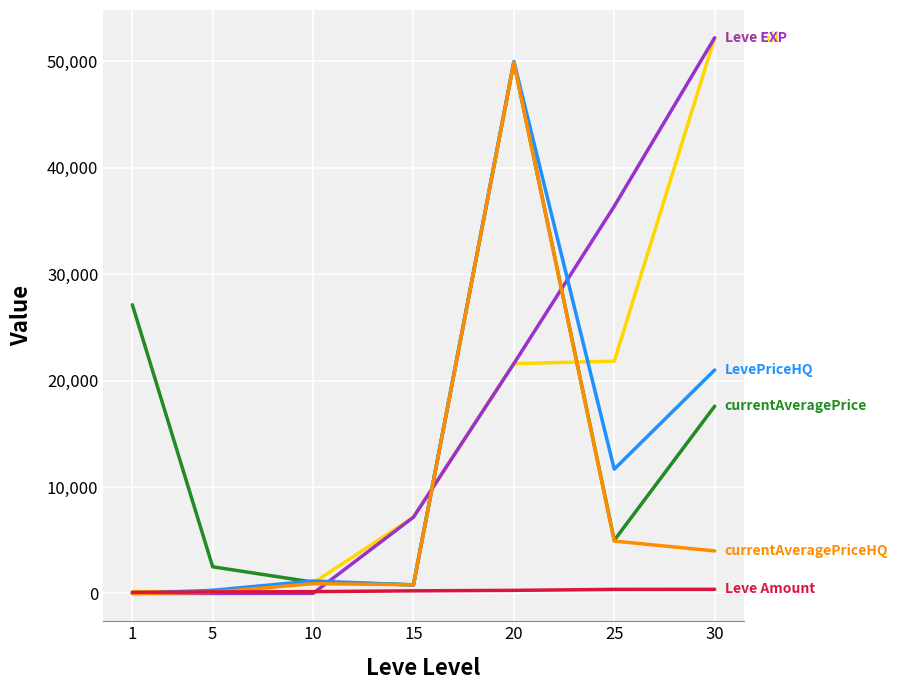

What is the greatest value displayed?

52220